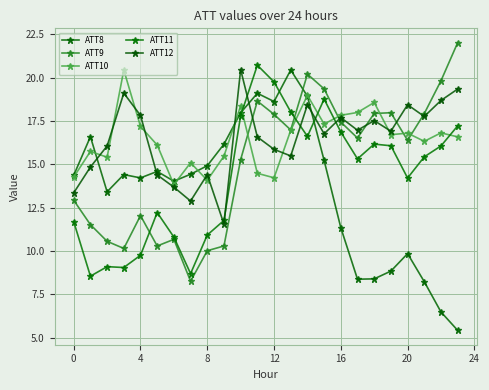

In ATT9, how many points are higher than both neighbors (excluding endpoints)?

5